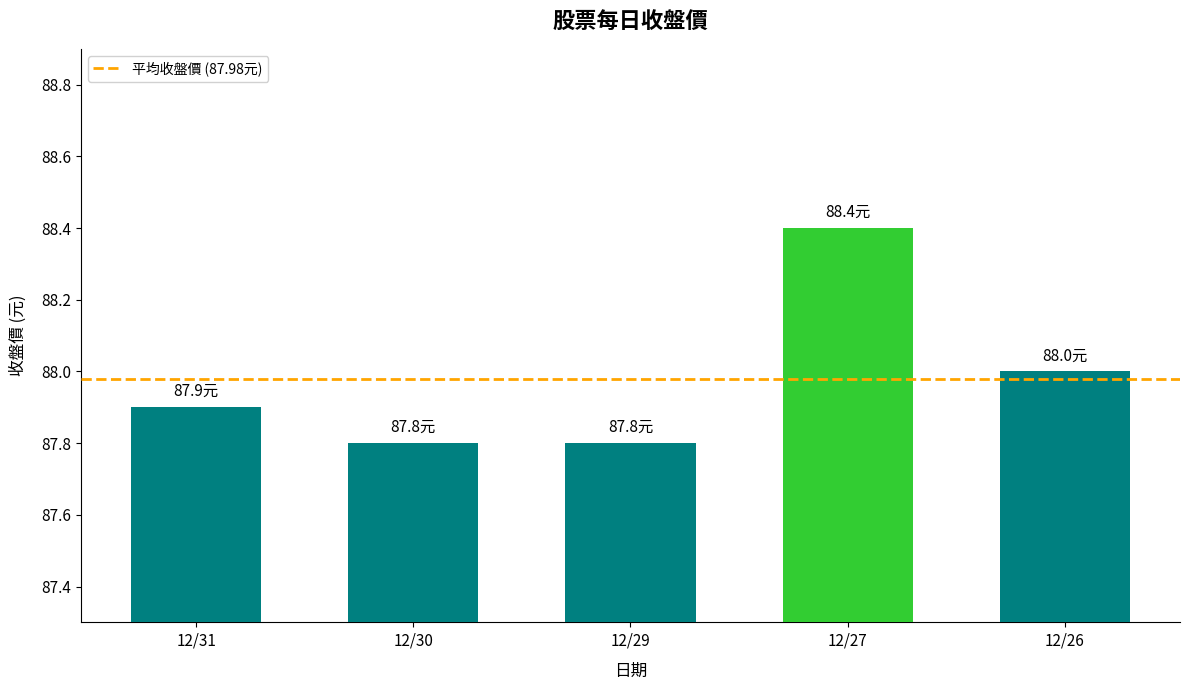

What is the difference between the second highest and second lowest values?

0.2